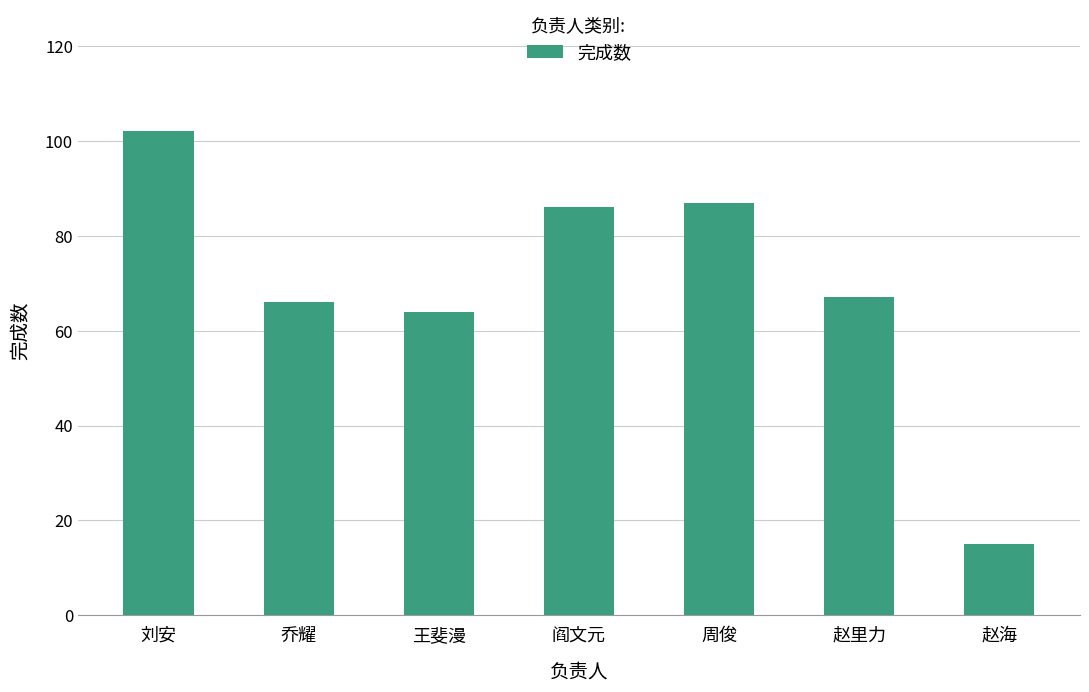

At which category does the chart reach its minimum across all series?

赵海